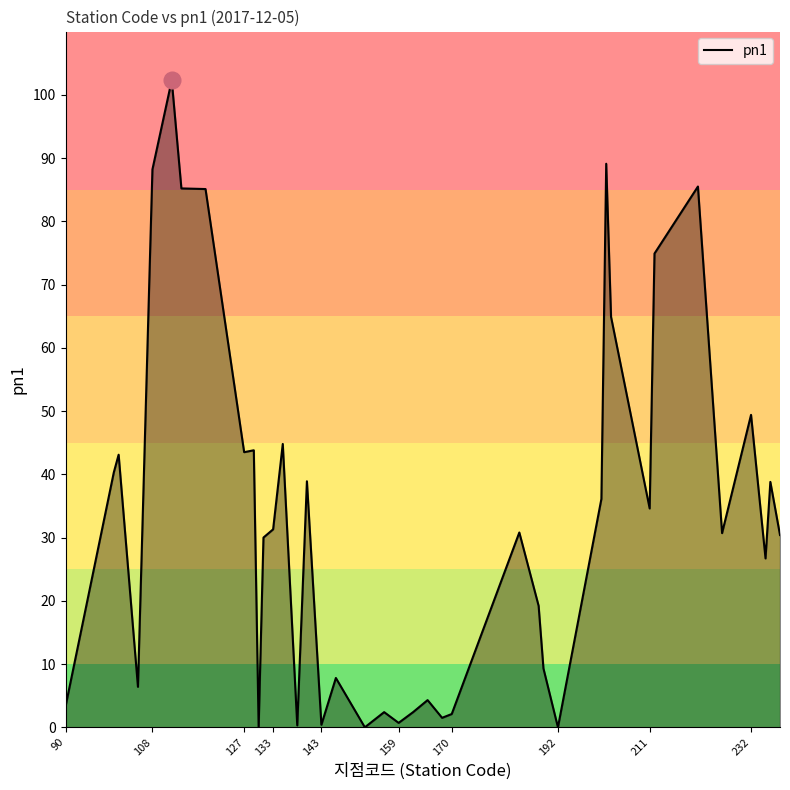

What is the greatest value displayed?

102.3